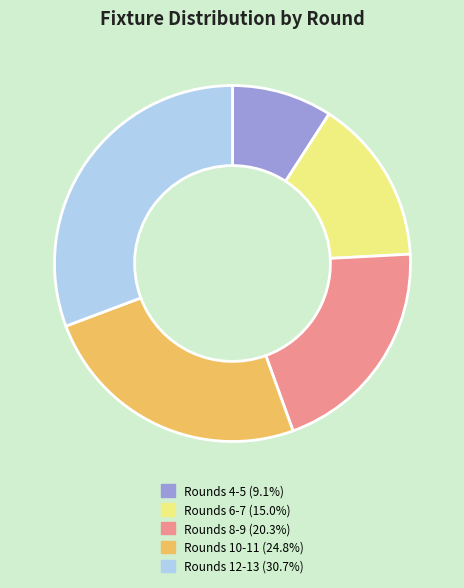

Combined, do Rounds 6-7 (15.0%) and Rounds 8-9 (20.3%) account for over 50%?

No